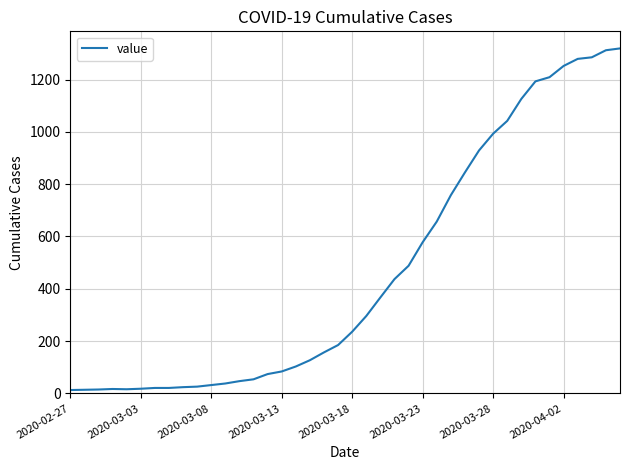

What is the difference between the maximum and minimum values?

1306